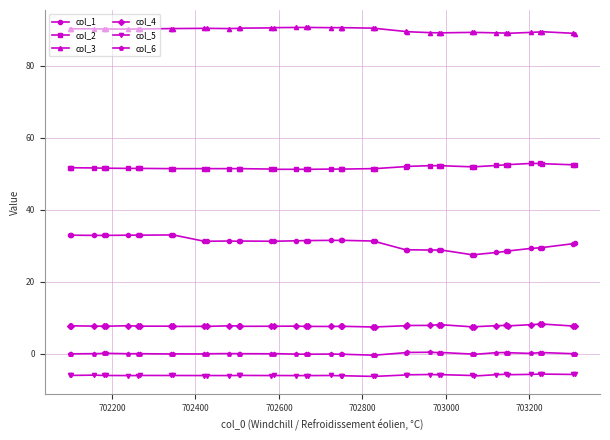

What is the greatest value displayed?

90.7